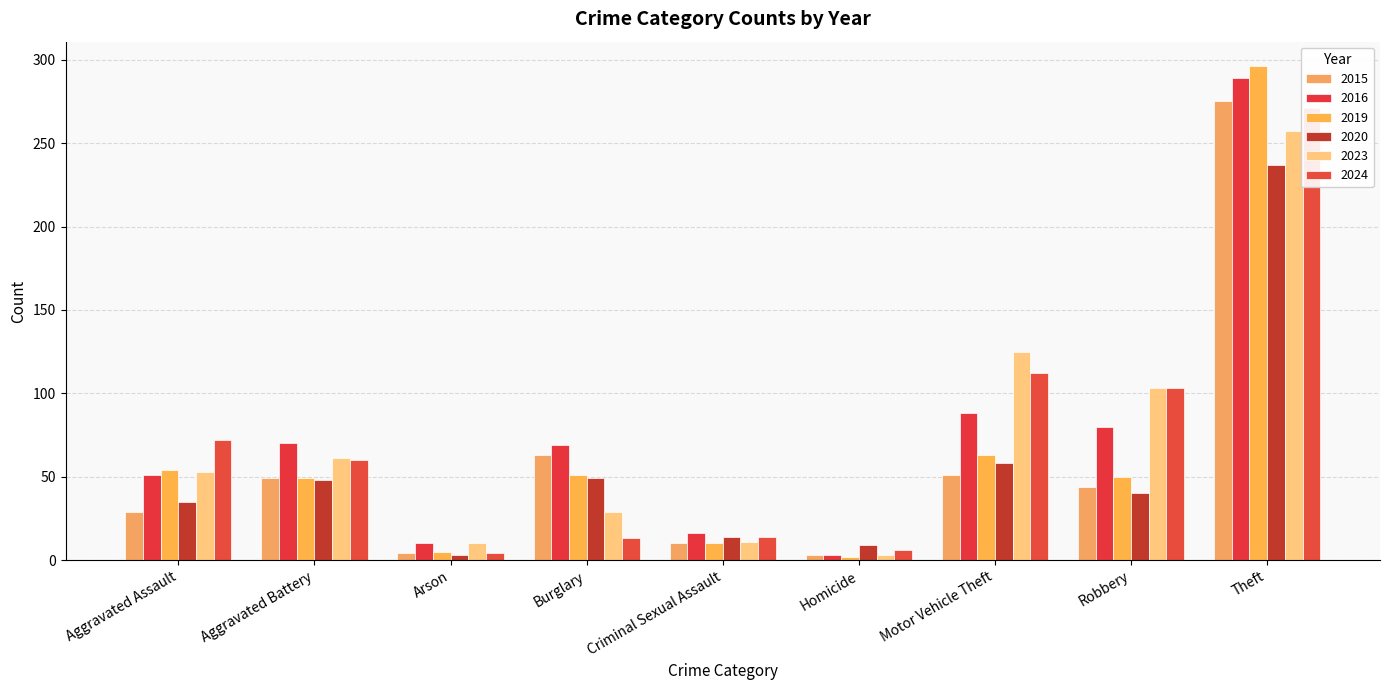

Rank the series by their maximum value, from lowest to highest.

2020, 2023, 2024, 2015, 2016, 2019